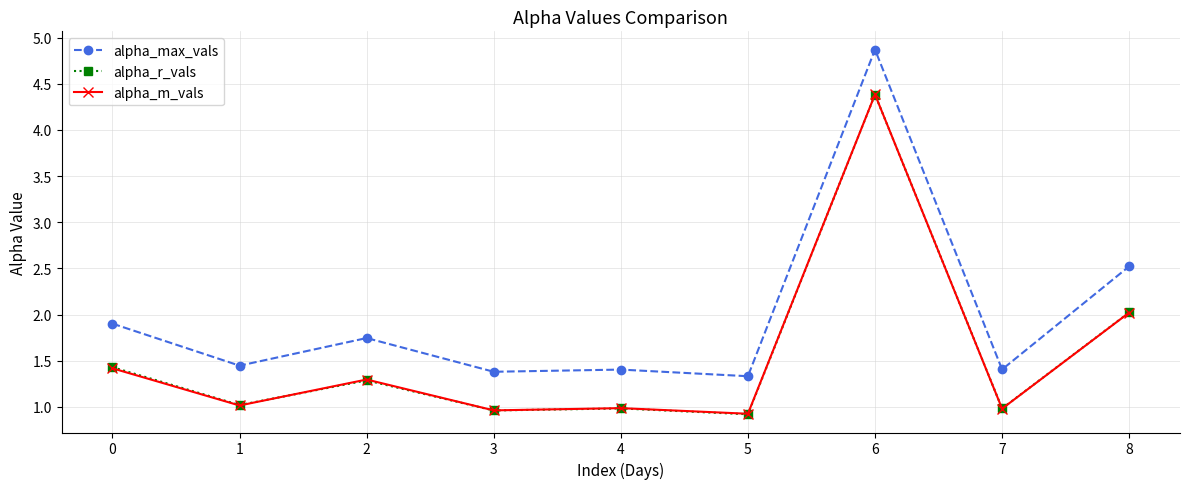

The alpha_m_vals series shows 0.8 at 2. True or false?

False